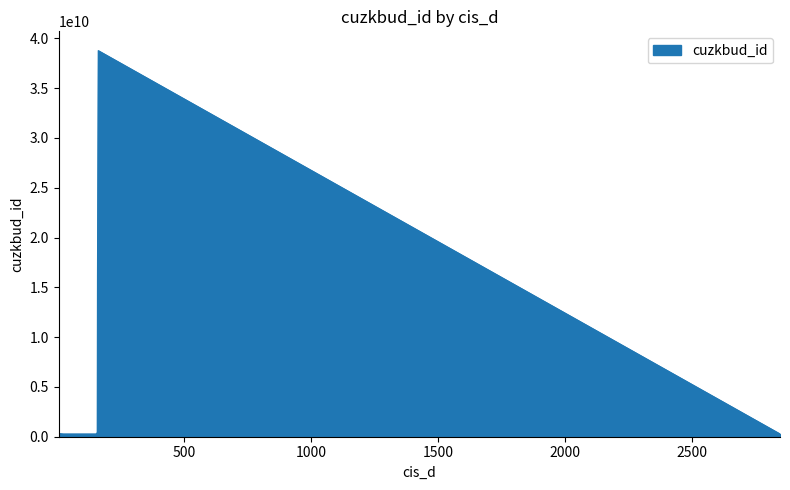

What is the maximum value shown in the chart?

38761045010